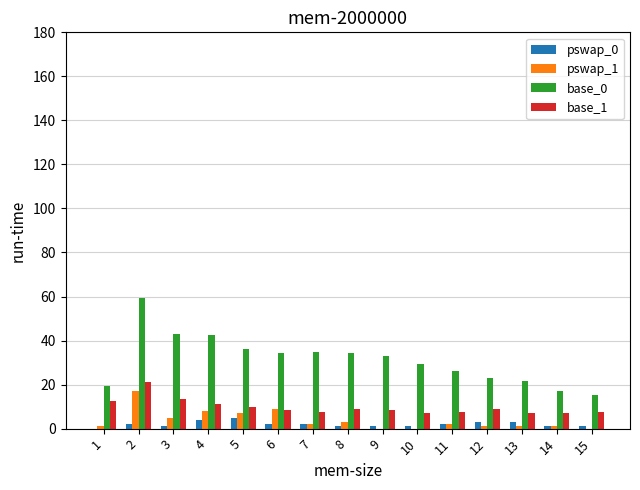

Which series has the widest spread of values?

base_0